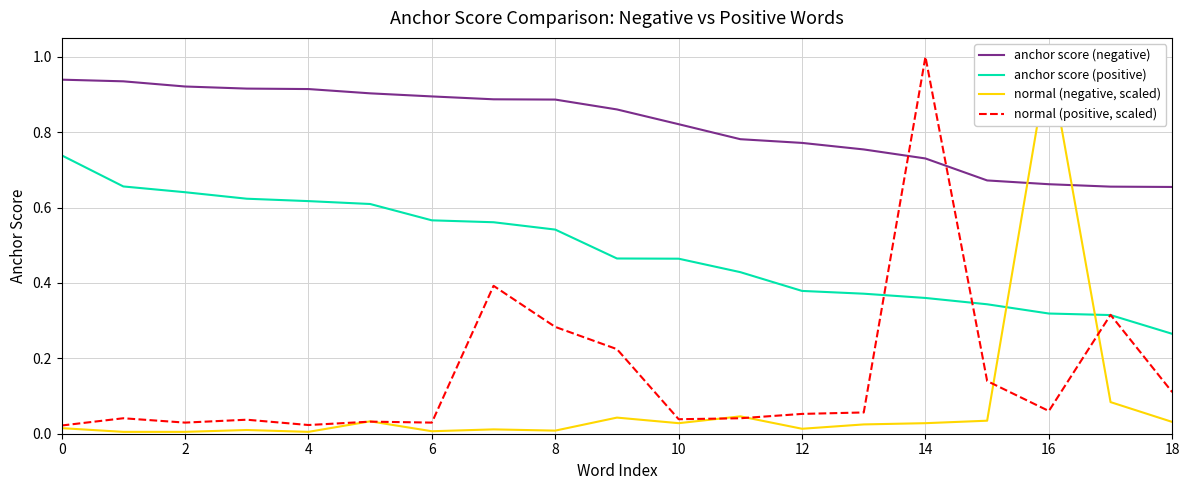

At 15, list the series in order from largest to smallest.

anchor score (negative), anchor score (positive), normal (positive, scaled), normal (negative, scaled)